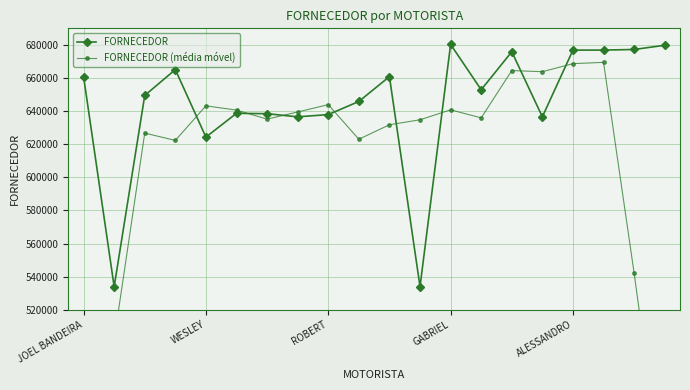

Which series ends up on top after the final intersection of FORNECEDOR and FORNECEDOR (média móvel)?

FORNECEDOR